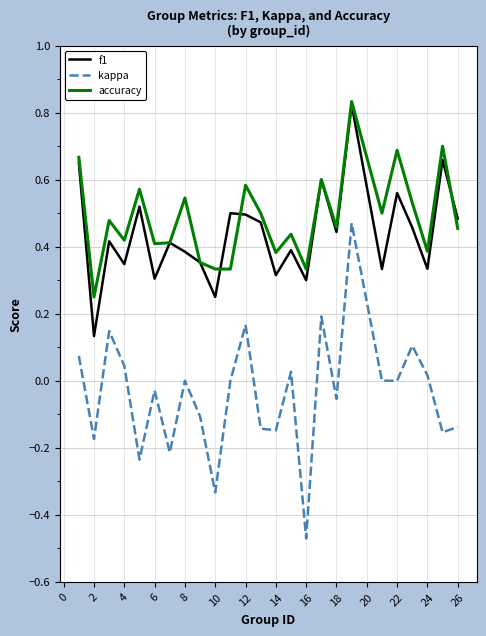

What is the sum of all kappa values?

-1.0